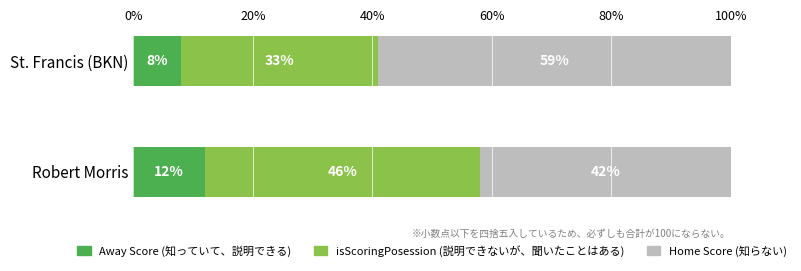

The value of Away Score (知っていて、説明できる) at Robert Morris is 12. True or false?

True